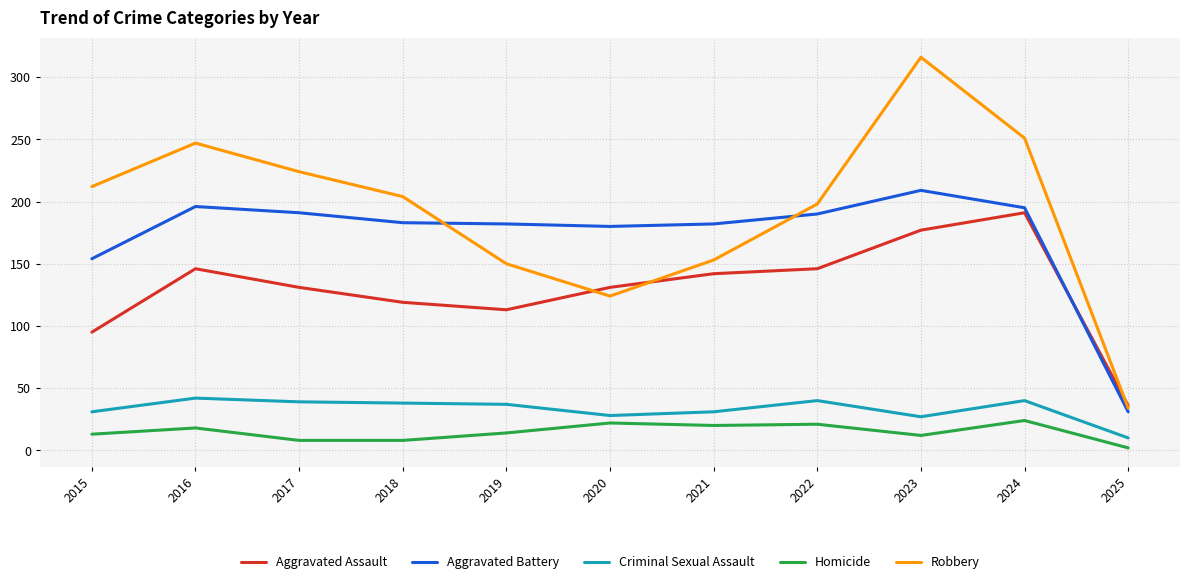

What is the sum of all Aggravated Battery values?

1893